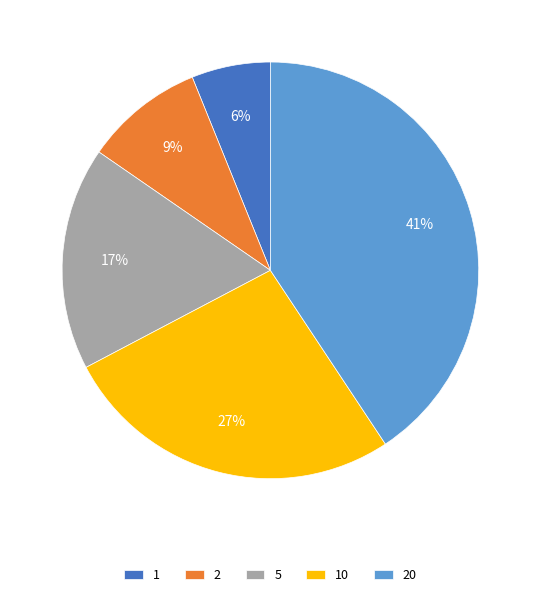

Is 20 the majority of the pie?

No